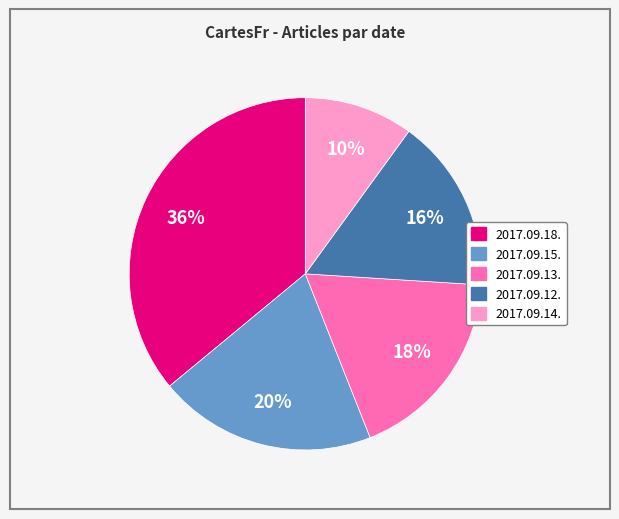

The 2017.09.12. slice represents 23% of the pie. True or false?

False